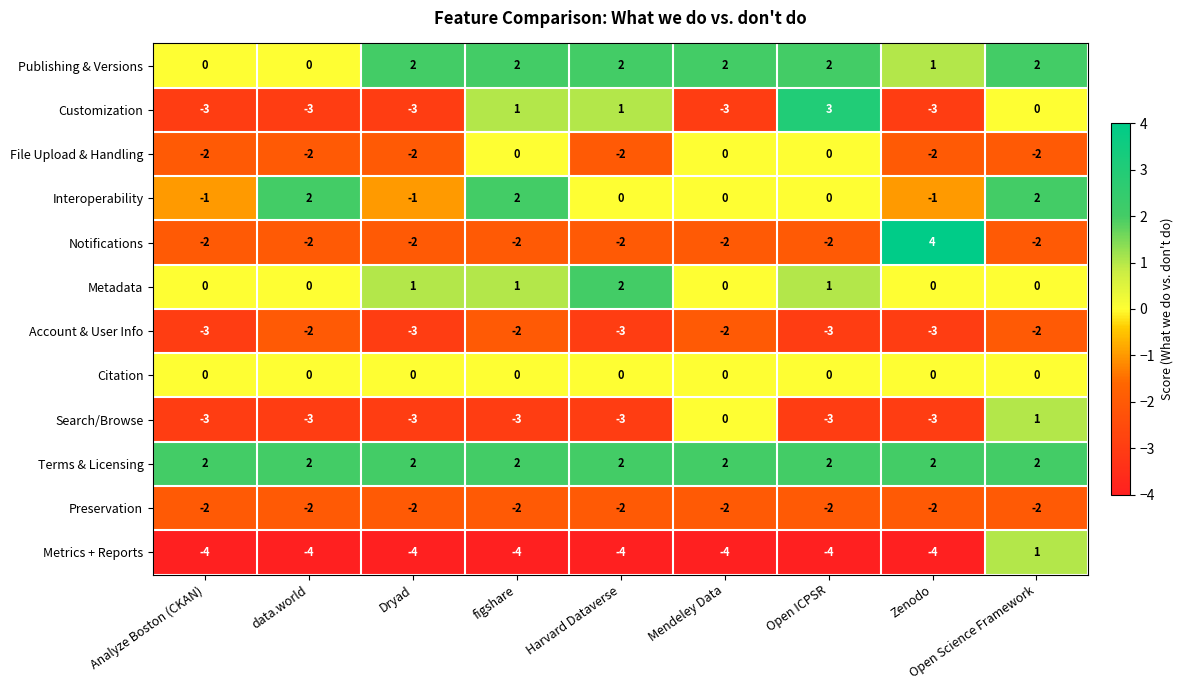

At how many categories does at least one series exceed -1?

9